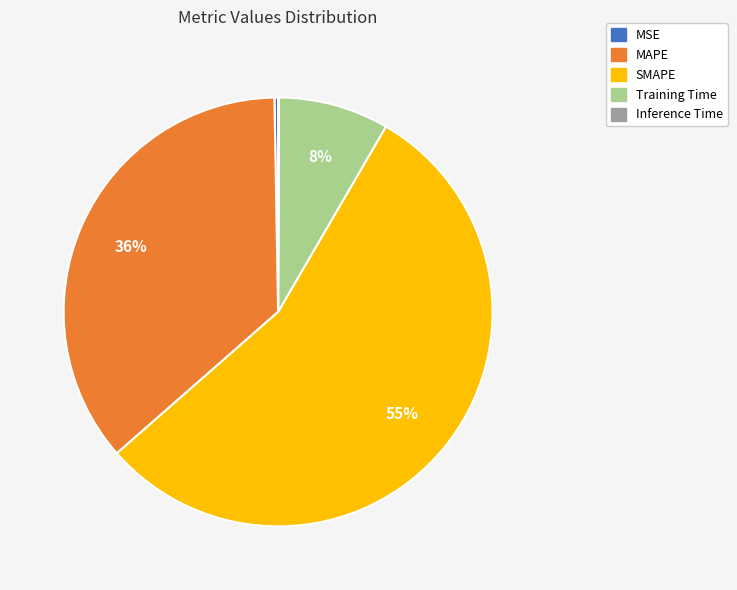

True or false: MAPE accounts for 36% of the total.

True